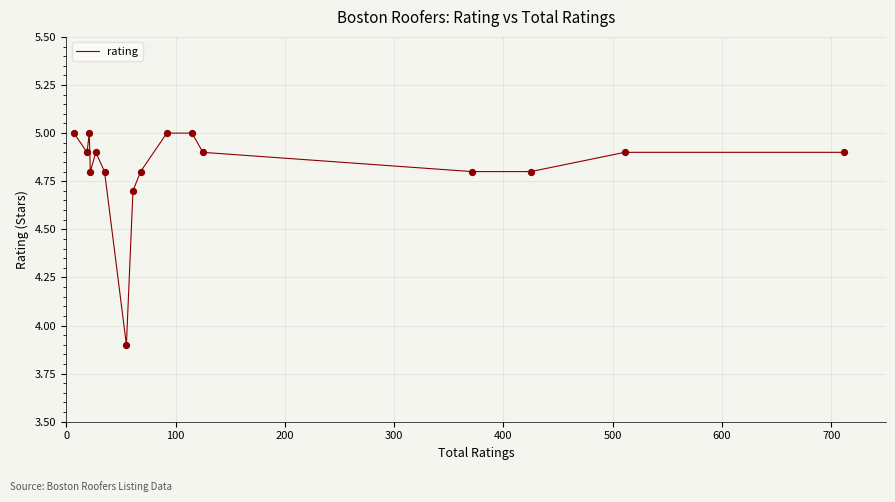

What is the smallest value displayed?

3.9